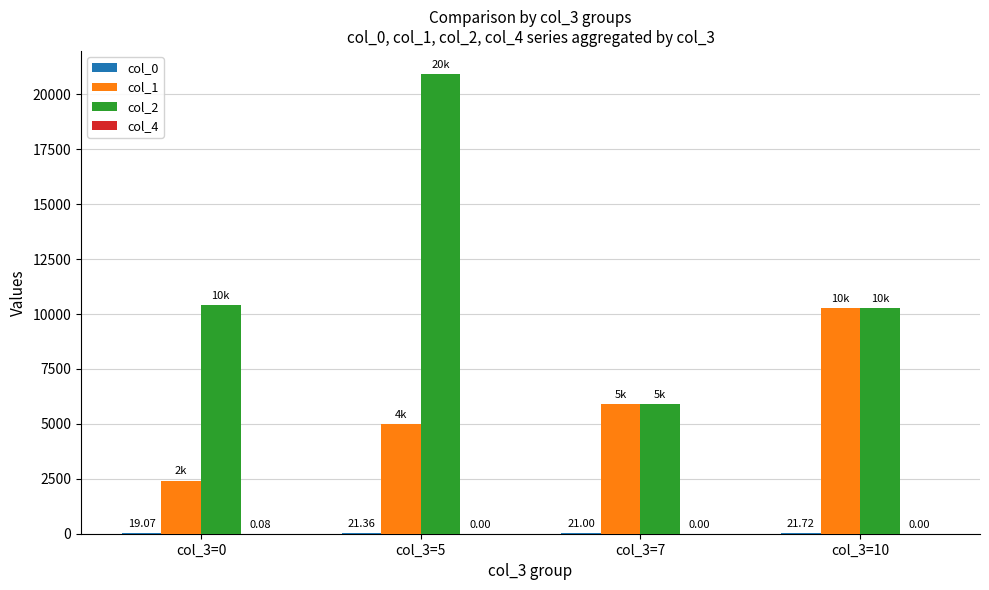

Which series has the largest total across all categories?

col_2